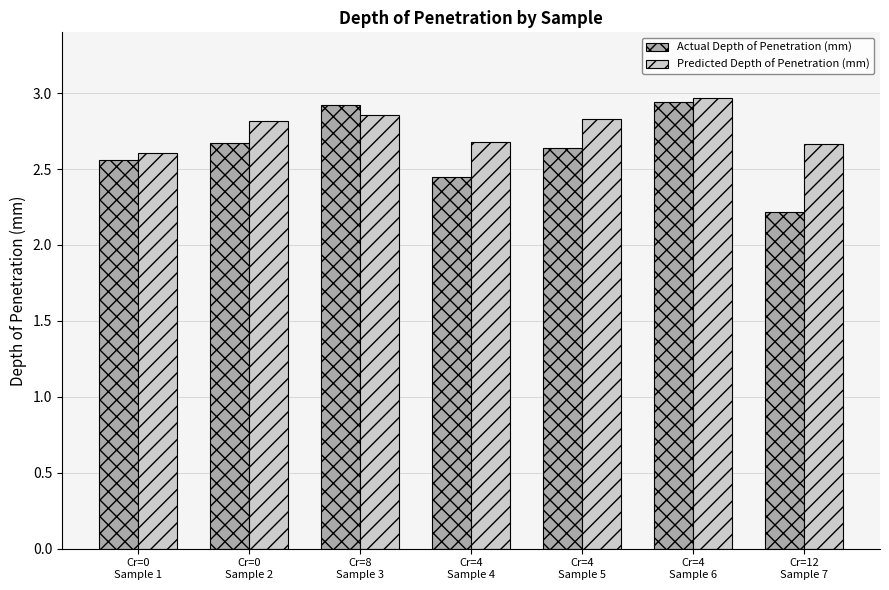

What is the difference between the Predicted Depth of Penetration (mm) values at Cr=4
Sample 4 and Cr=4
Sample 5?

0.1